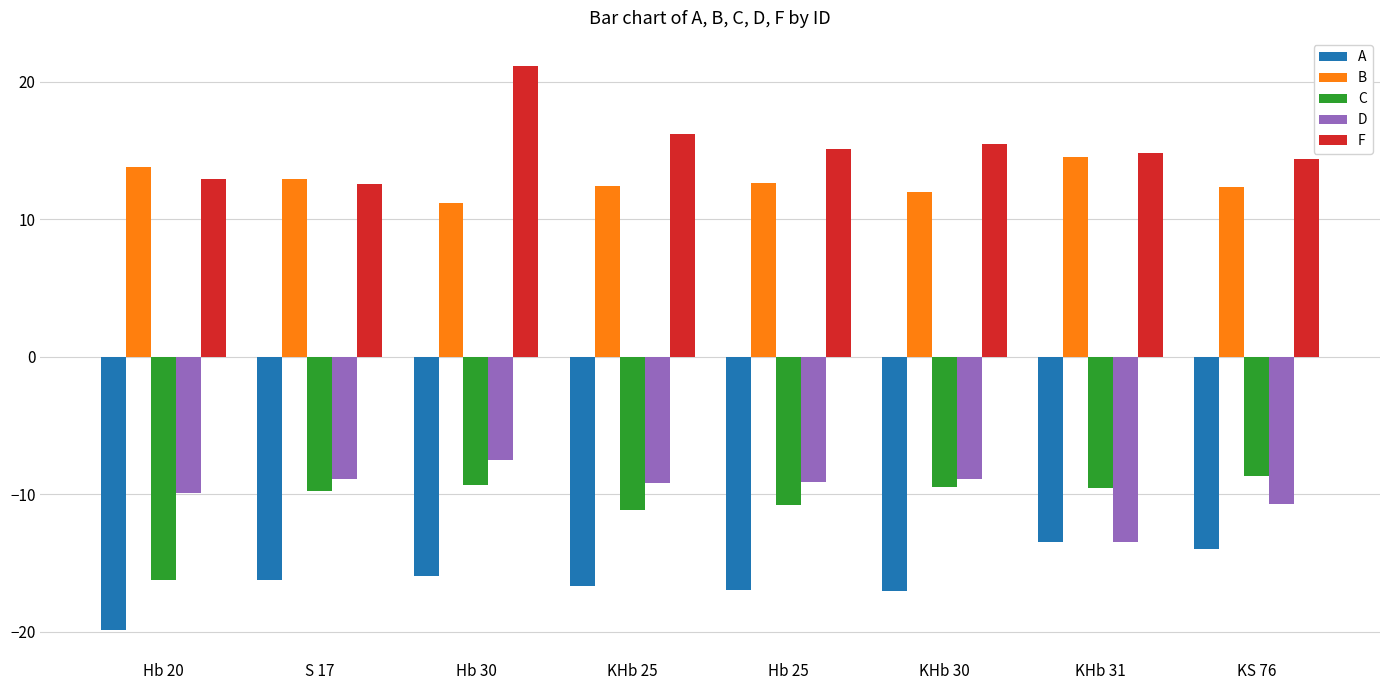

What is the average value of the F series?

15.3